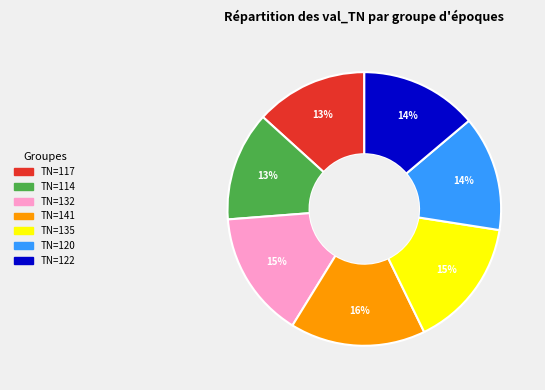

Is there any slice that represents more than half of the pie?

No